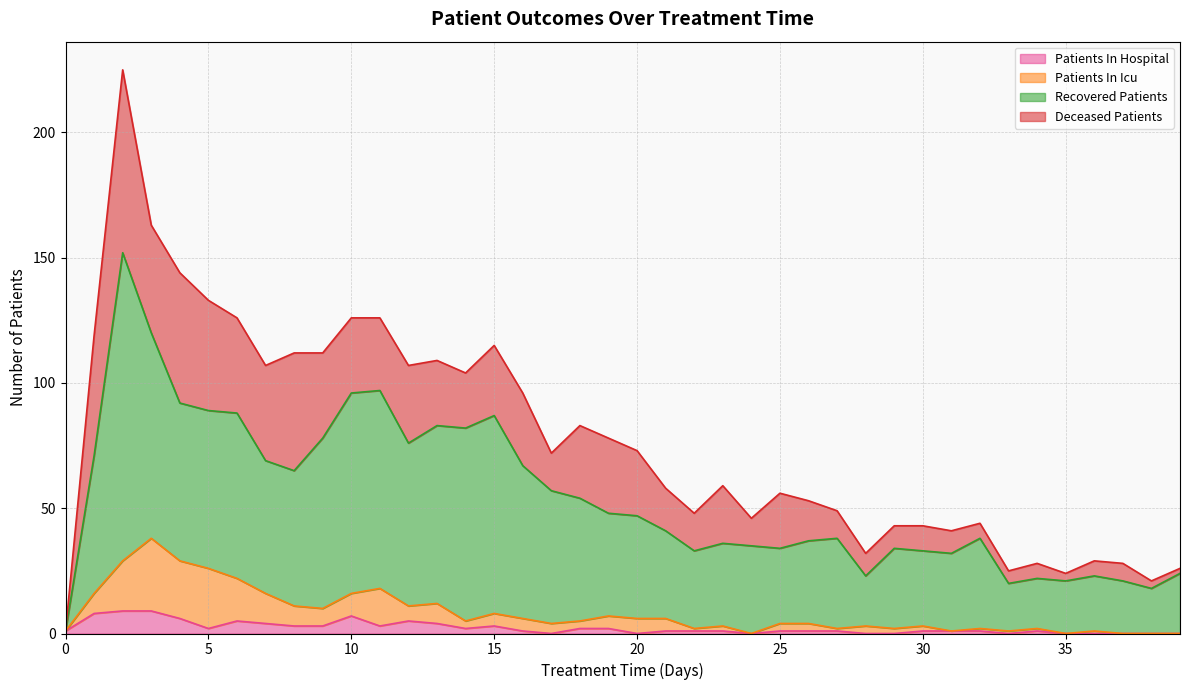

At which category is the sum across all series the highest?

2